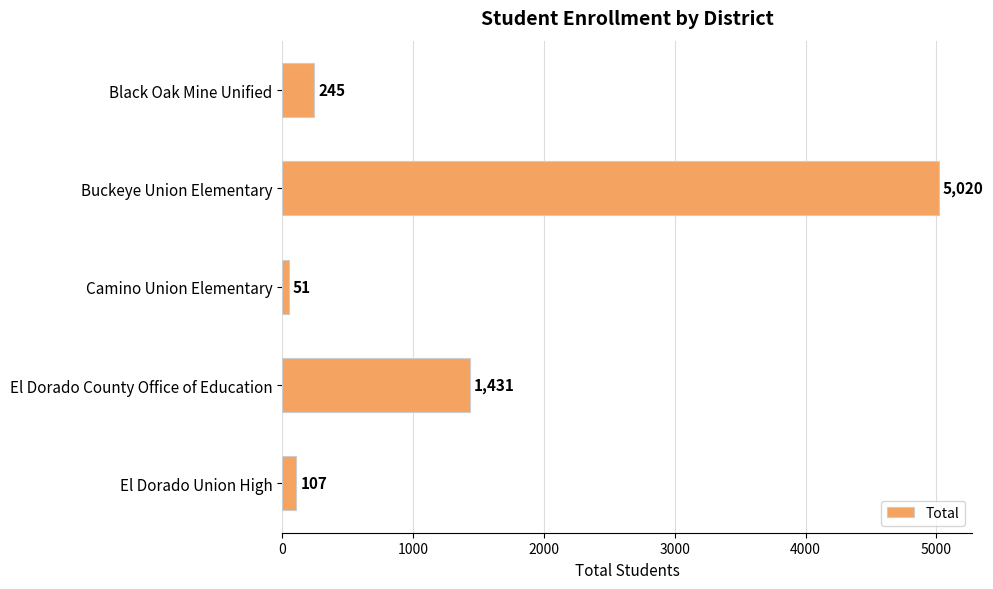

What is the difference between the values at Camino Union Elementary and El Dorado Union High?

56